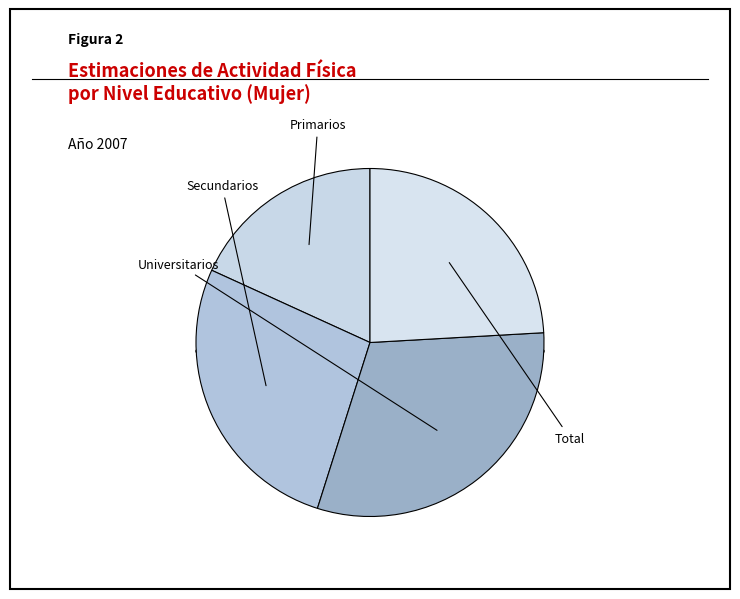

To the nearest percent, what is the difference between the Universitarios and Total slice percentages?

7%